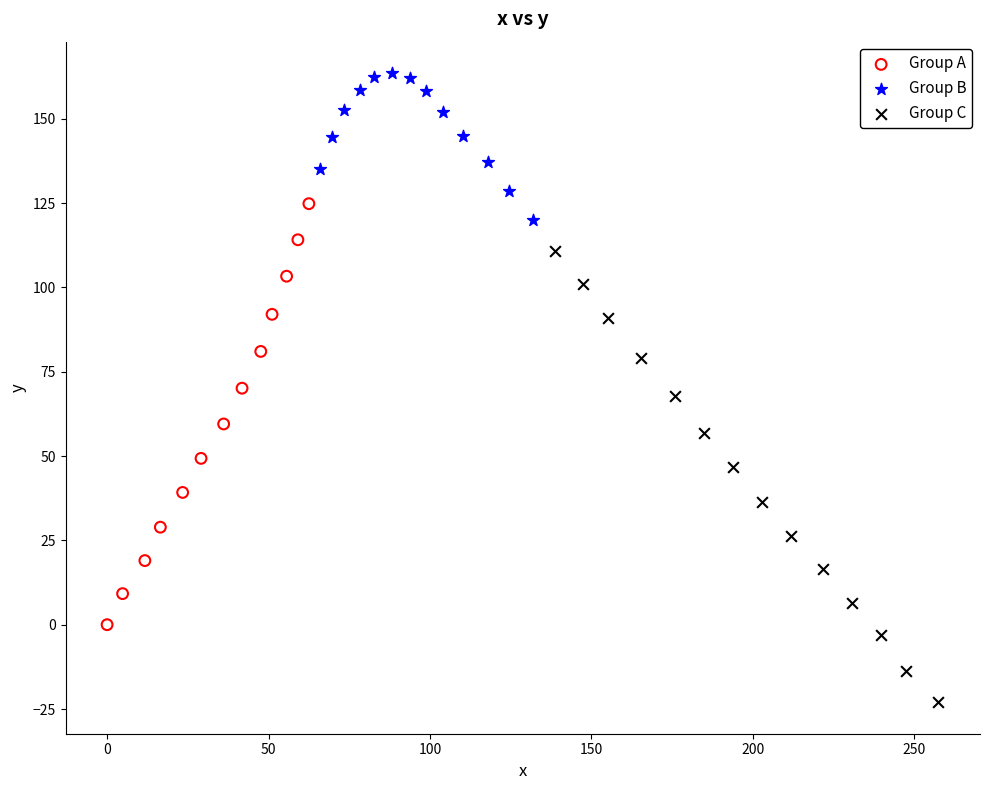

Which series contains the lowest Y value?

Group C